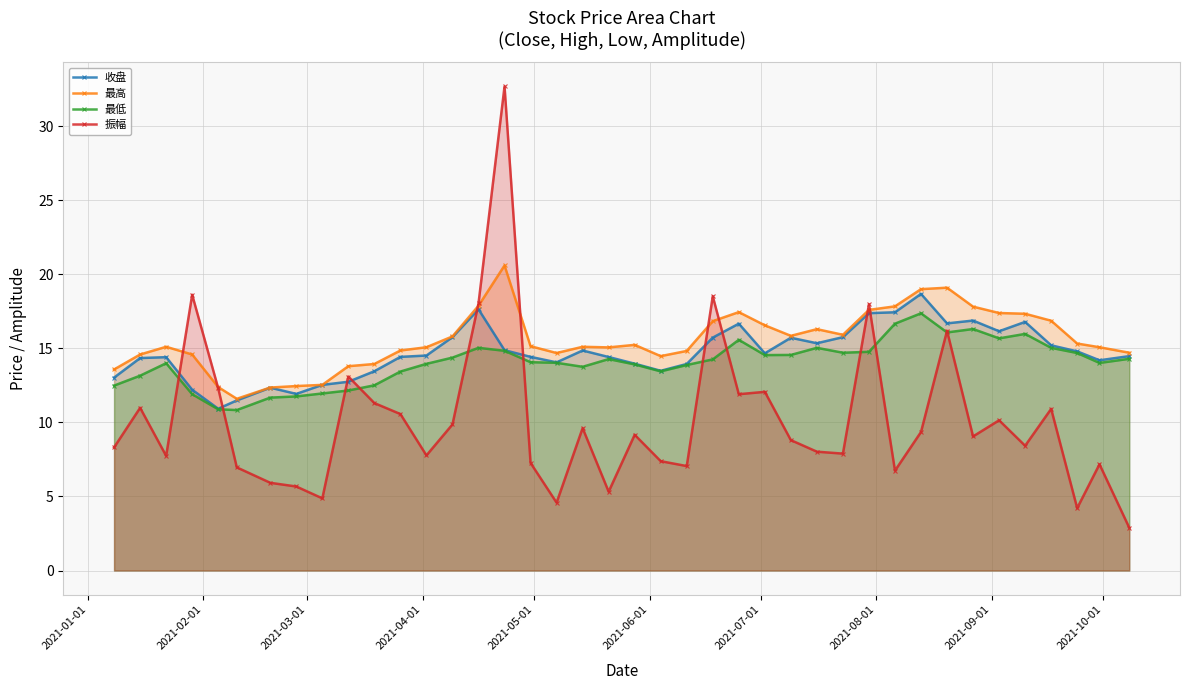

True or false: 最低 has more than 0 interior local peaks.

True